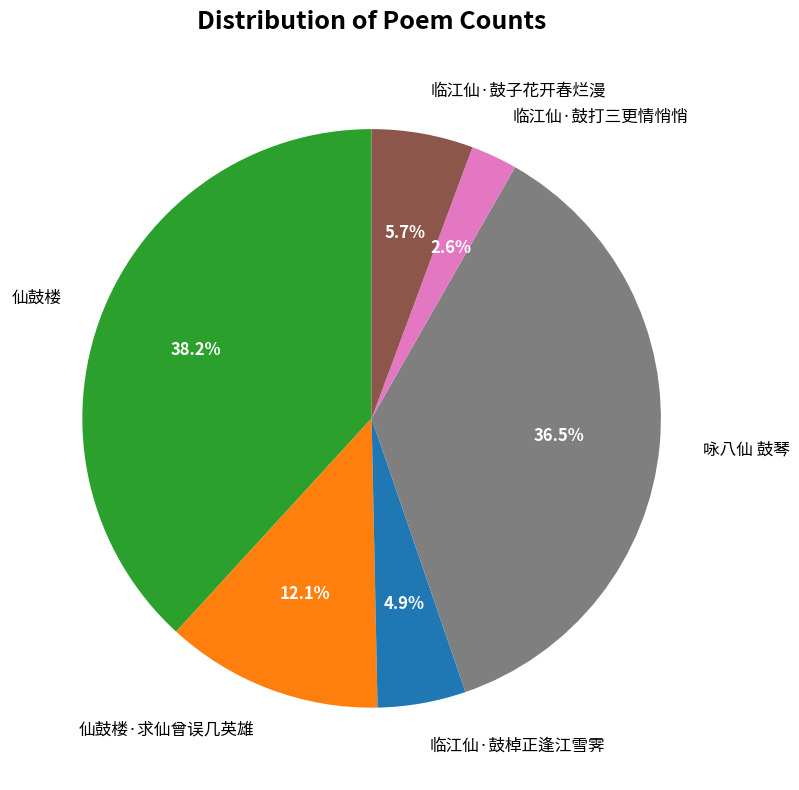

Combined, what portion of the pie is 临江仙·鼓棹正逢江雪霁 and 临江仙·鼓子花开春烂漫?

10.6%